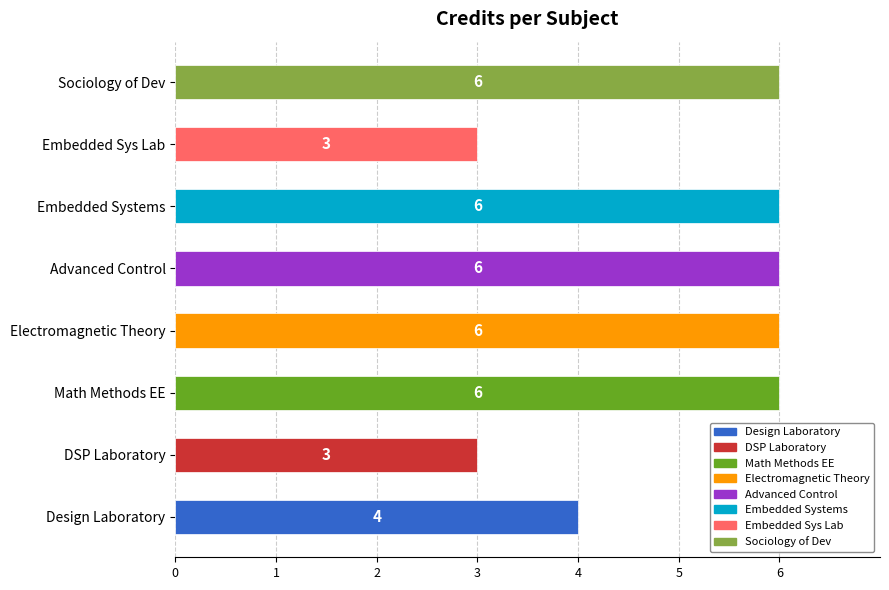

What is the minimum value shown in the chart?

3